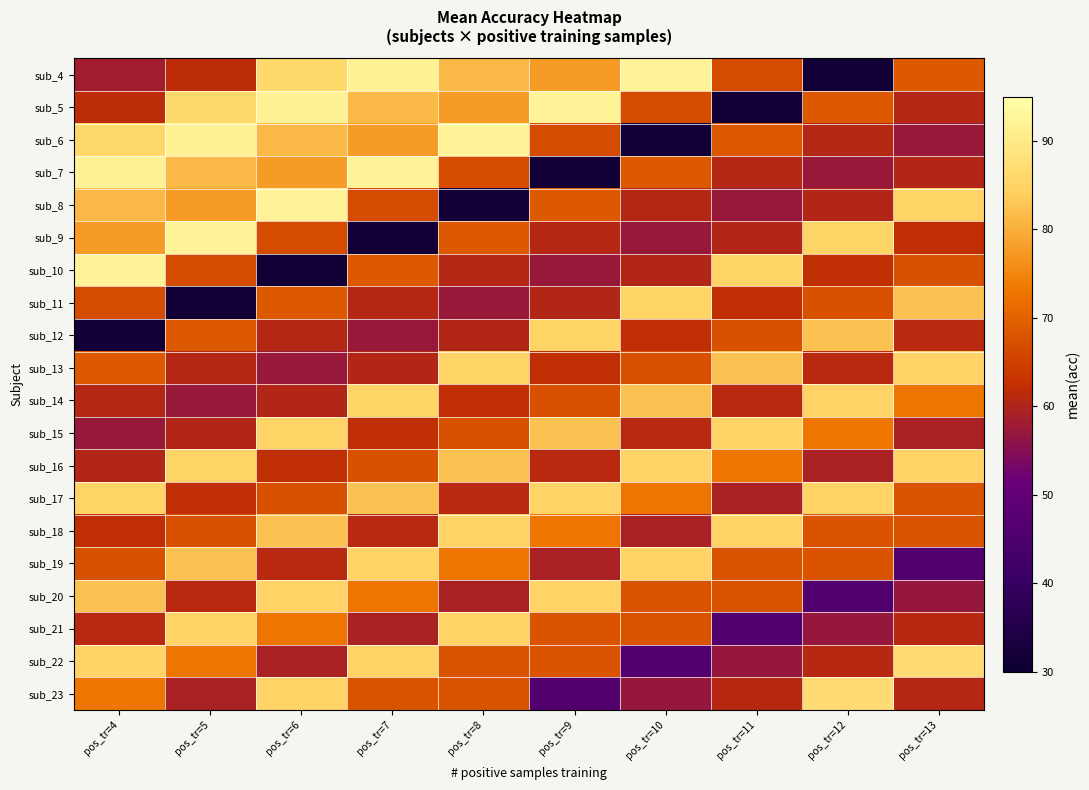

How many categories are shown in the chart?

10